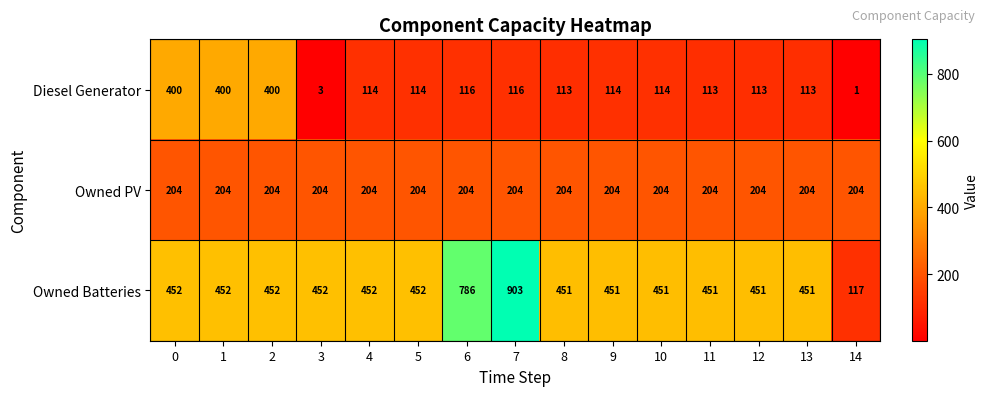

Which series has the largest total across all categories?

Owned Batteries